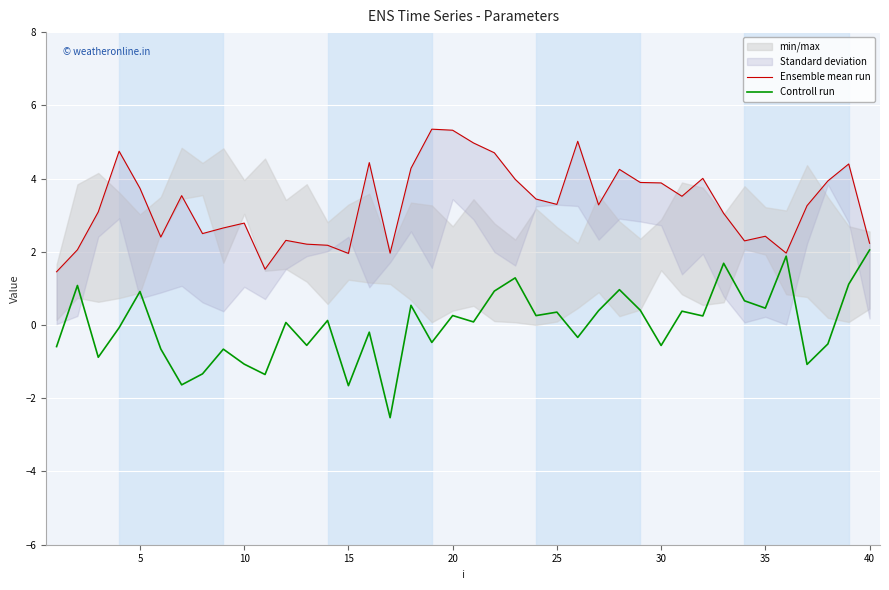

The value of Controll run at 15 is -2.7. True or false?

False